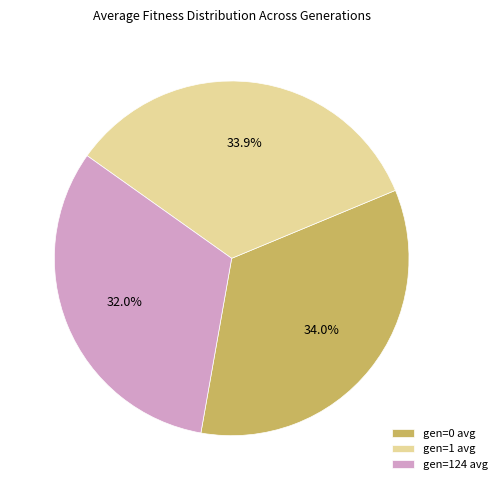

Which category has the smallest portion of the pie?

gen=124 avg